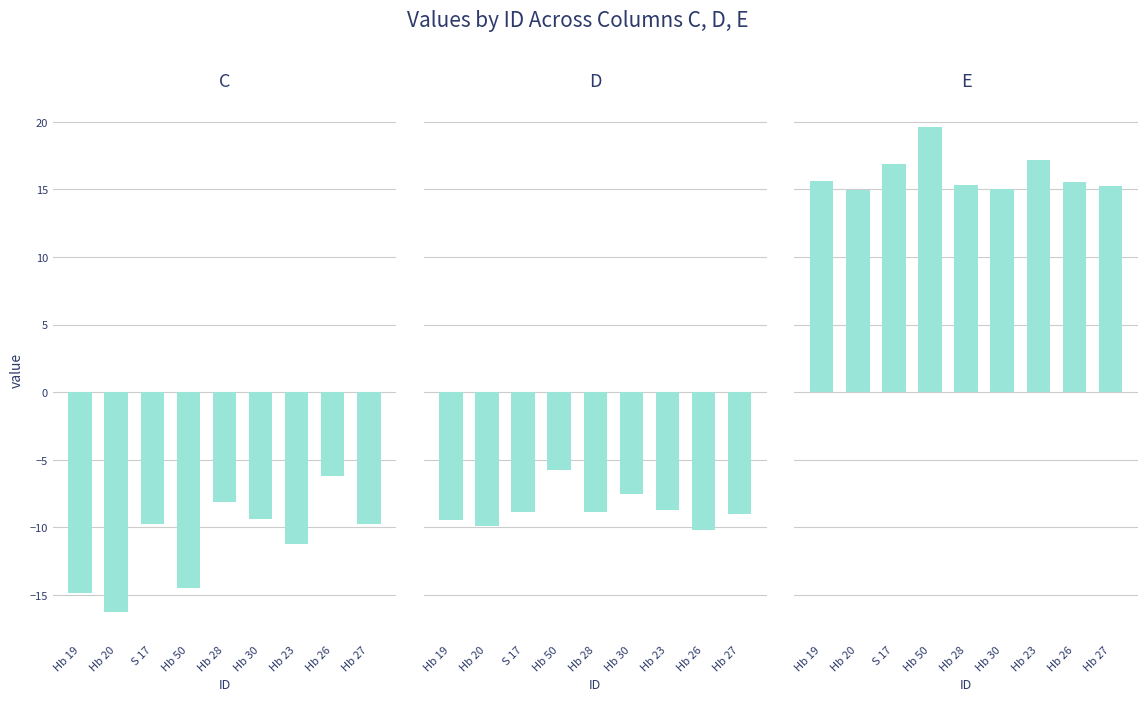

What is the spread (max minus min) of values at Hb 20?

31.2